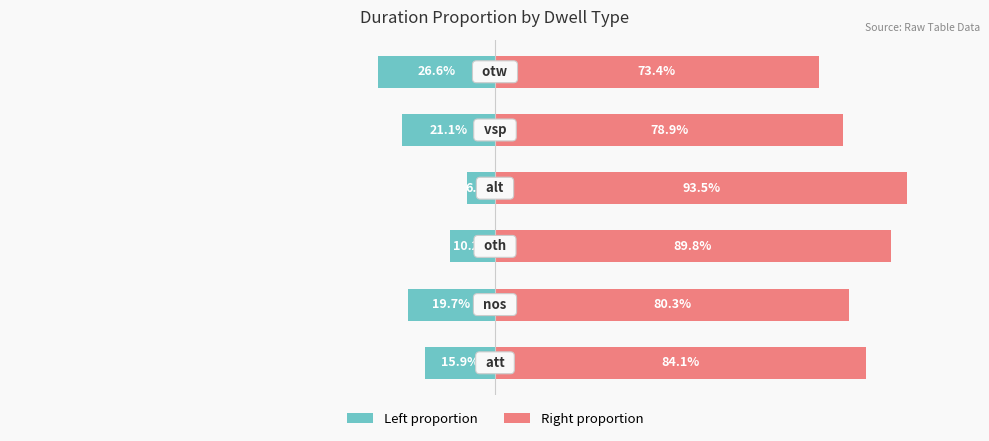

What is the value of the Right proportion bar at the 5th from the left?

78.9